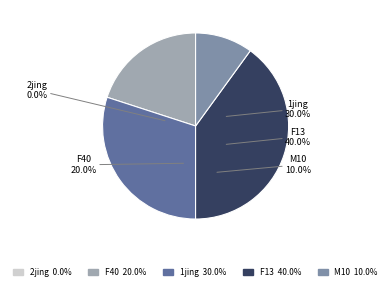

Between 2jing and F40, which is larger?

F40